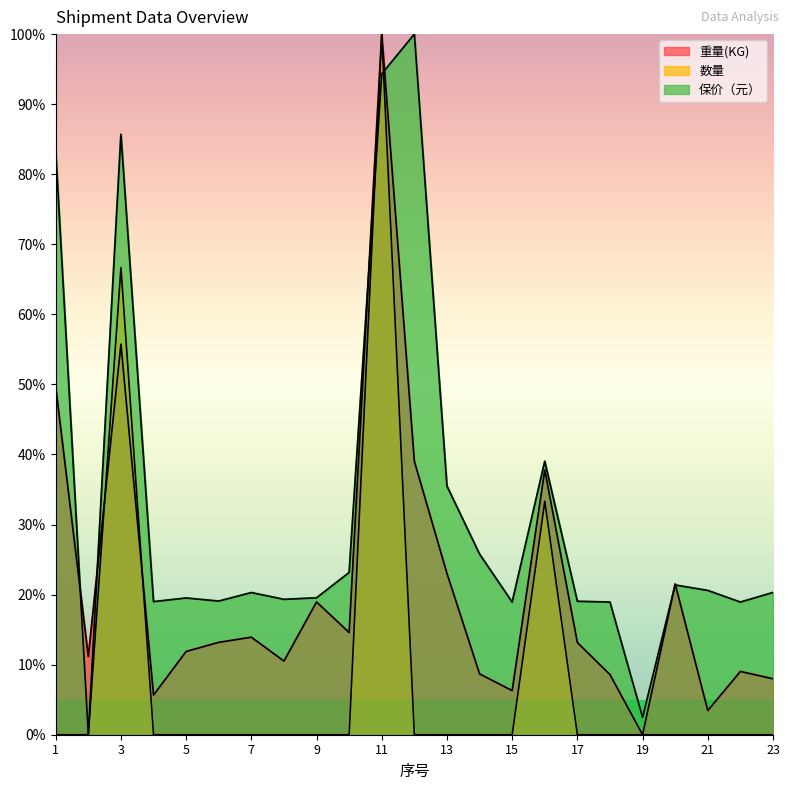

Read the 保价（元） value at 12.

100.0